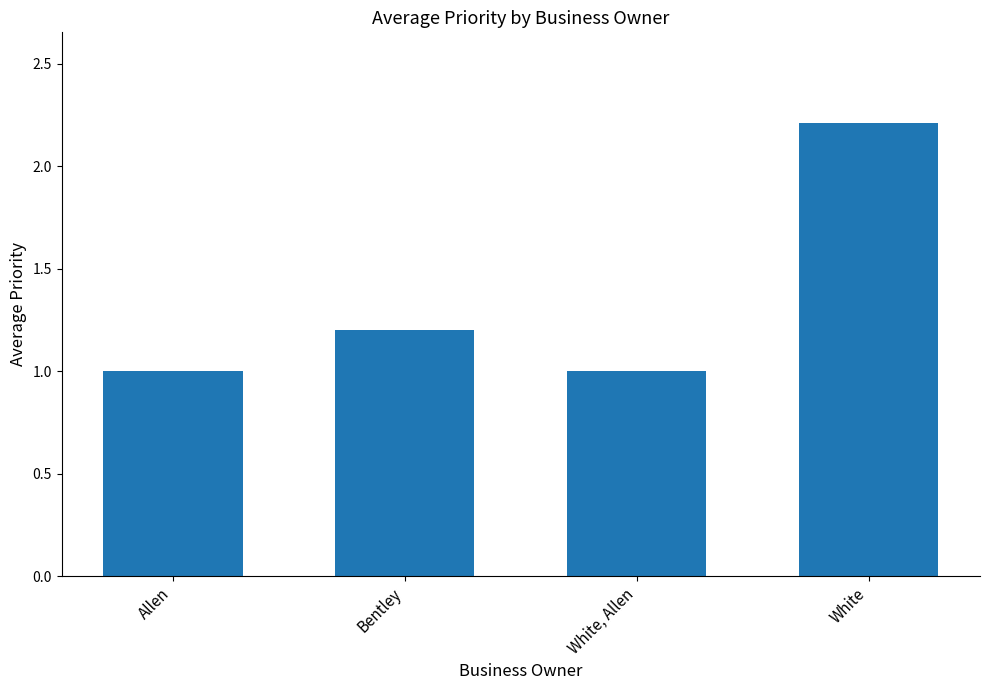

What is the approximate value at White?

2.2